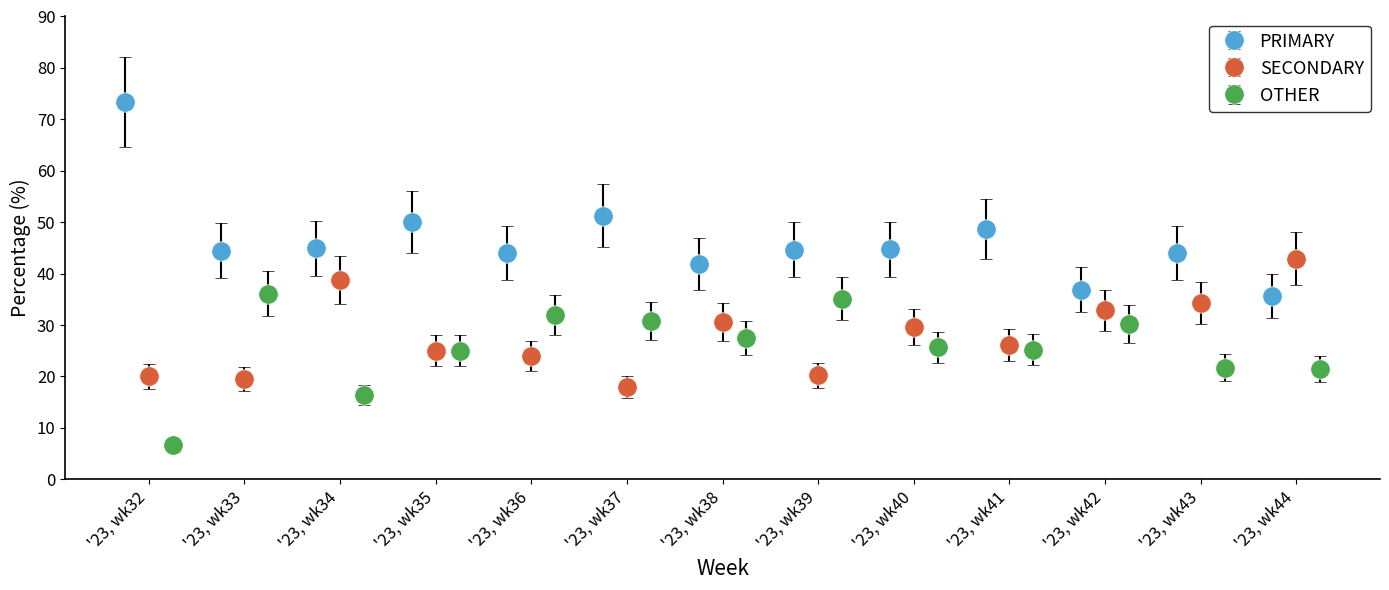

Reading left to right, transcribe all the data shown in this chart.

PRIMARY: 73.3	44.4	44.9	50.0	44.0	51.3	41.8	44.7	44.7	48.6	36.9	44.1	35.7
SECONDARY: 20.0	19.4	38.8	25.0	24.0	17.9	30.6	20.2	29.6	26.1	32.9	34.3	42.9
OTHER: 6.7	36.1	16.3	25.0	32.0	30.8	27.6	35.1	25.7	25.2	30.2	21.7	21.4